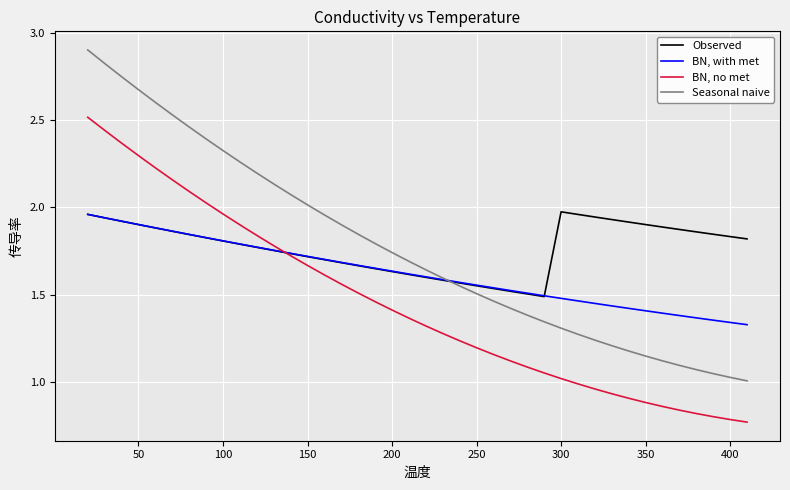

How many lines are shown in the chart?

4